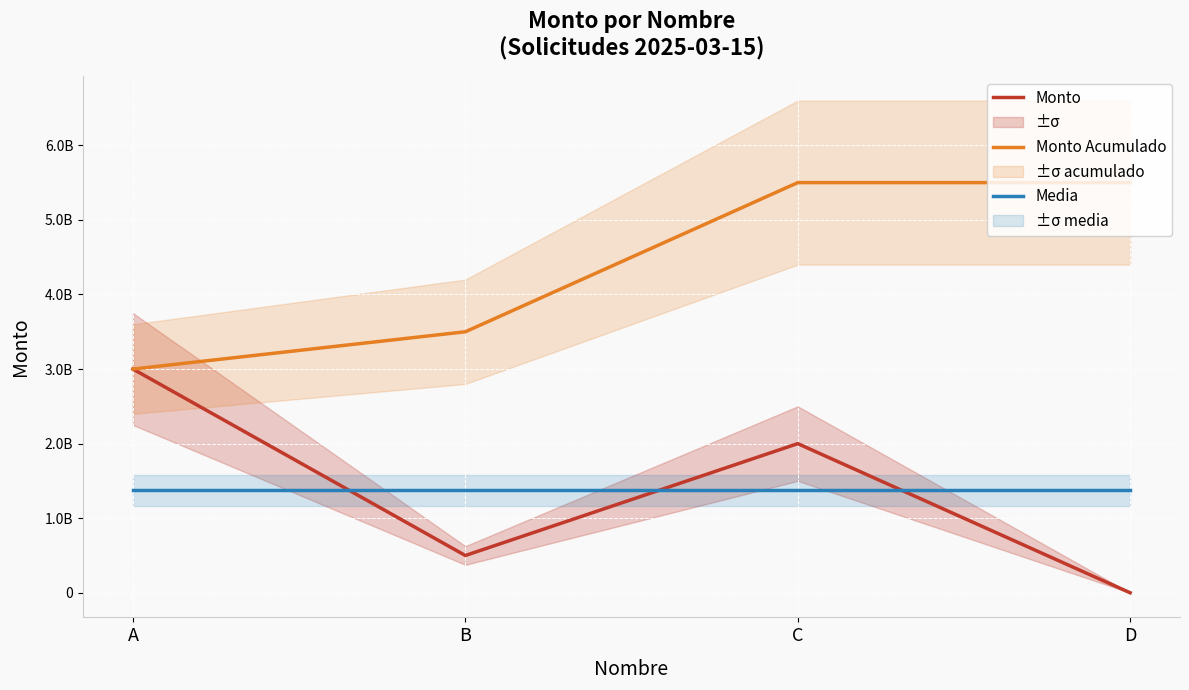

What is the maximum value for Media?

1375000000.2